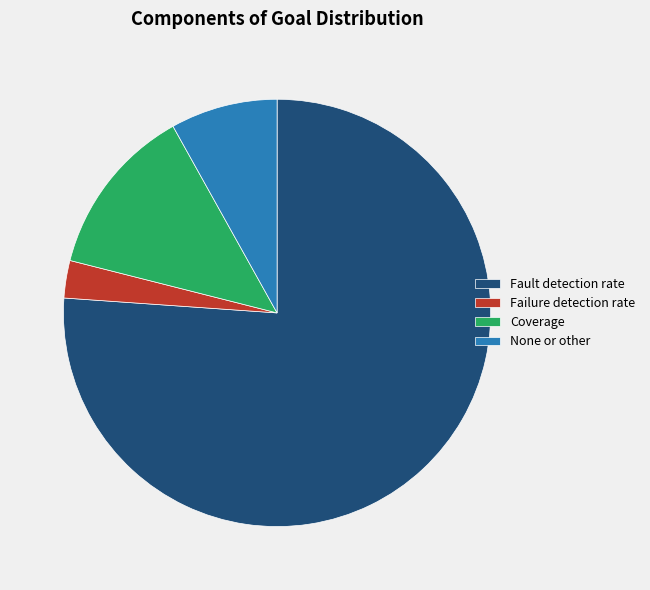

Rank the categories by value from lowest to highest.

Failure detection rate, None or other, Coverage, Fault detection rate